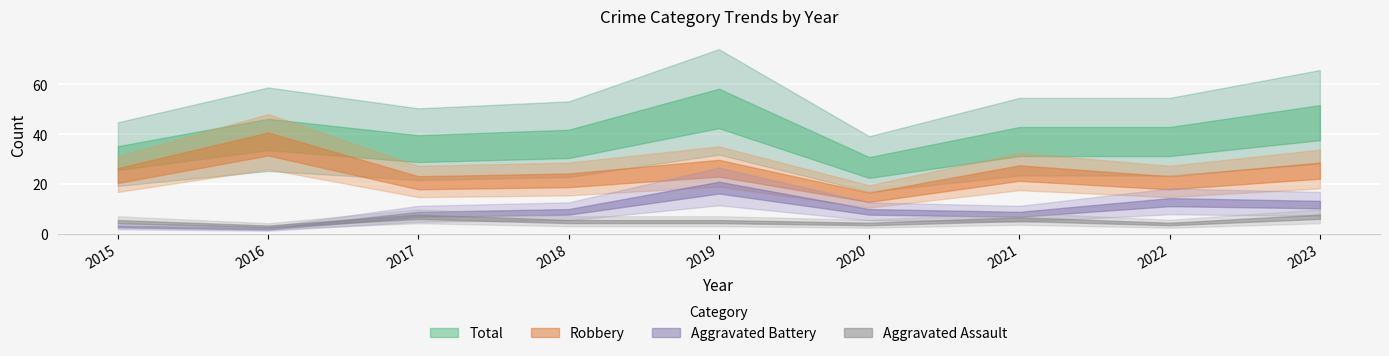

What is the difference between the maximum and minimum values in the Aggravated Assault series?

4